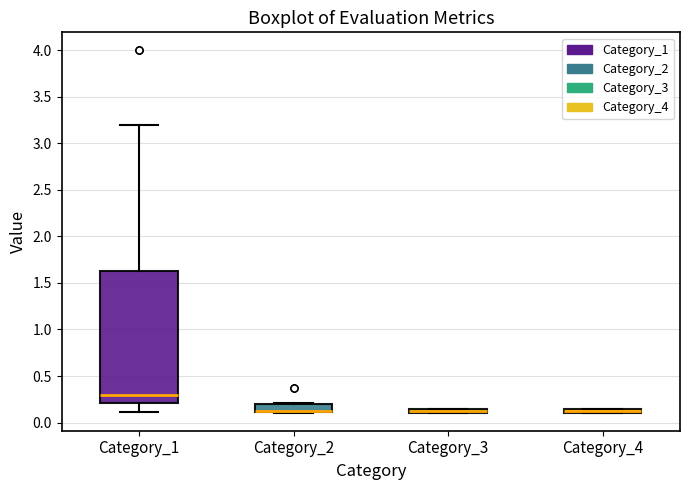

Where does the upper whisker of the box for Category_1 end on the y-axis? The values are not printed on the chart, so give them approximately, as read against the axis.

3.20